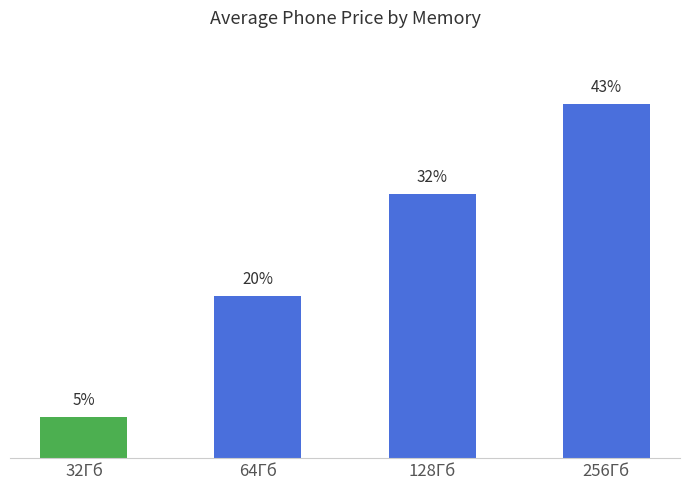

Approximately how many times larger is the value at 64Гб compared to 256Гб?

0.5